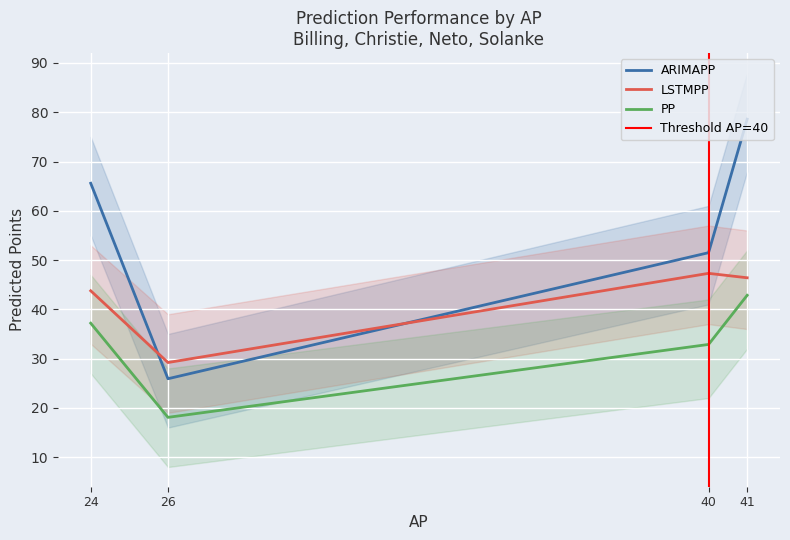

What is the sum of the ARIMAPP values at 41 and 26?

104.5